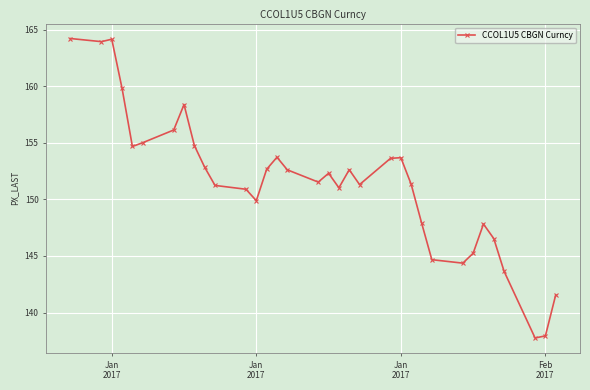

True or false: the data has more than 1 interior local peaks.

True